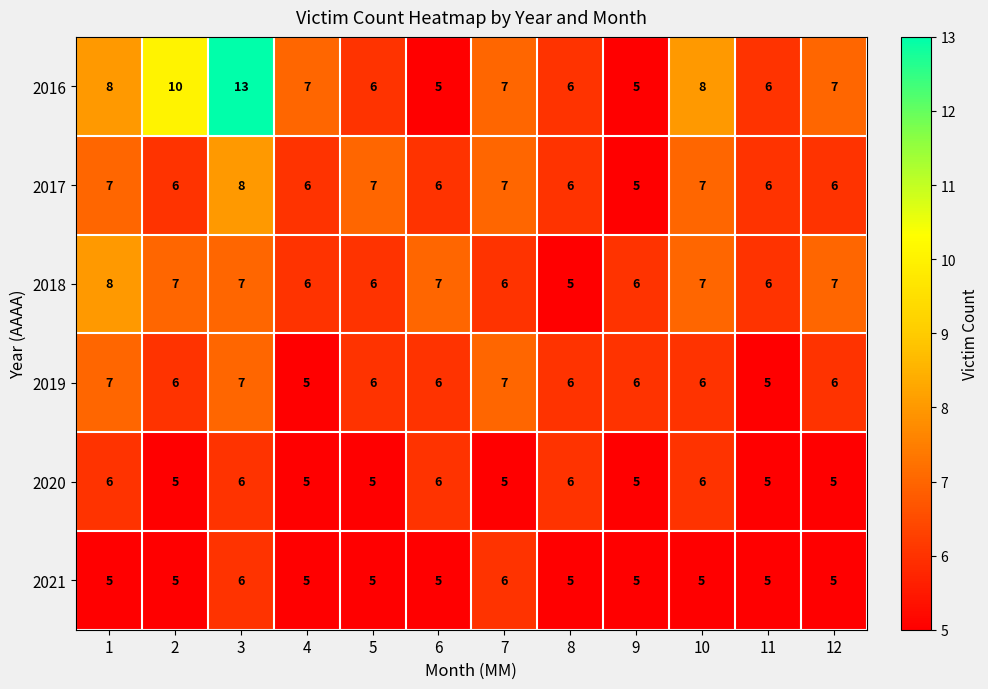

True or false: 2021 has a value of 9 at 3.

False